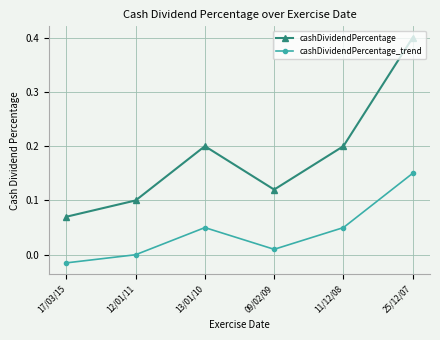

What is the difference between the maximum and minimum values in the cashDividendPercentage series?

0.3